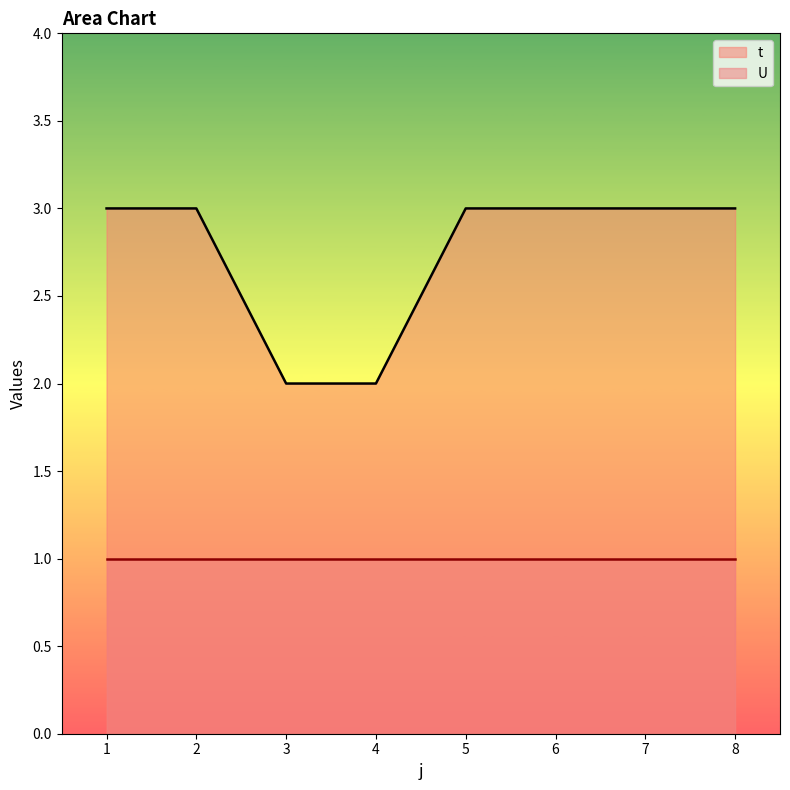

Rank the categories by value from highest to lowest.

1, 2, 5, 6, 7, 8, 3, 4